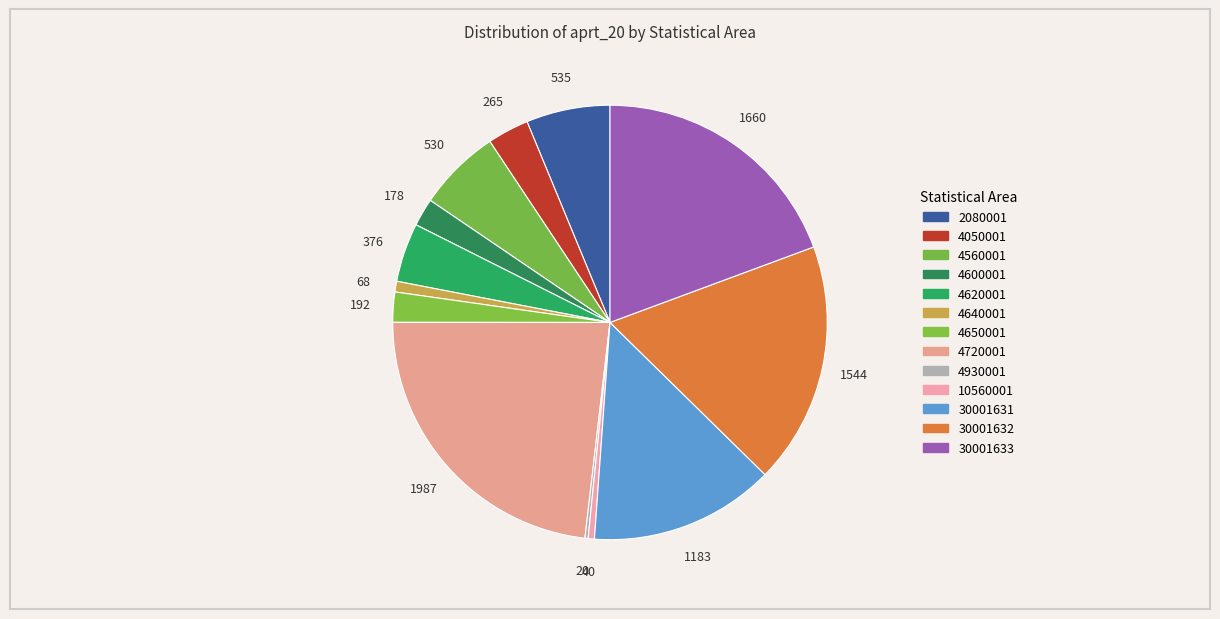

Between כללי מאוזן (30001632) and ערבי מאוזן (4720001), which is larger?

ערבי מאוזן (4720001)